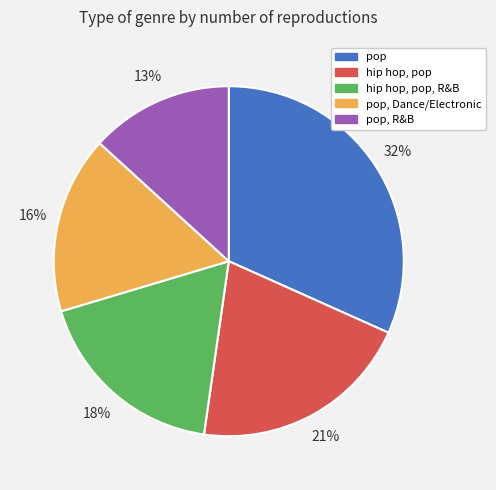

Does any single category account for the majority?

No